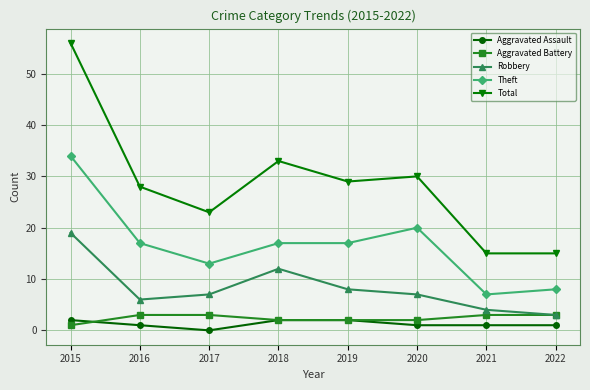

What is the sum of all Theft values?

133